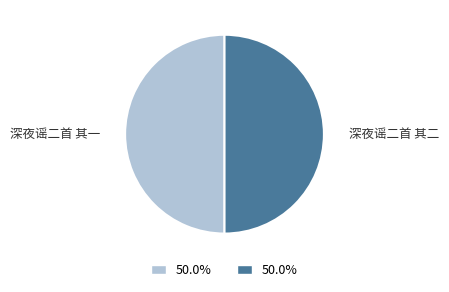

How many segments does this pie chart have?

2